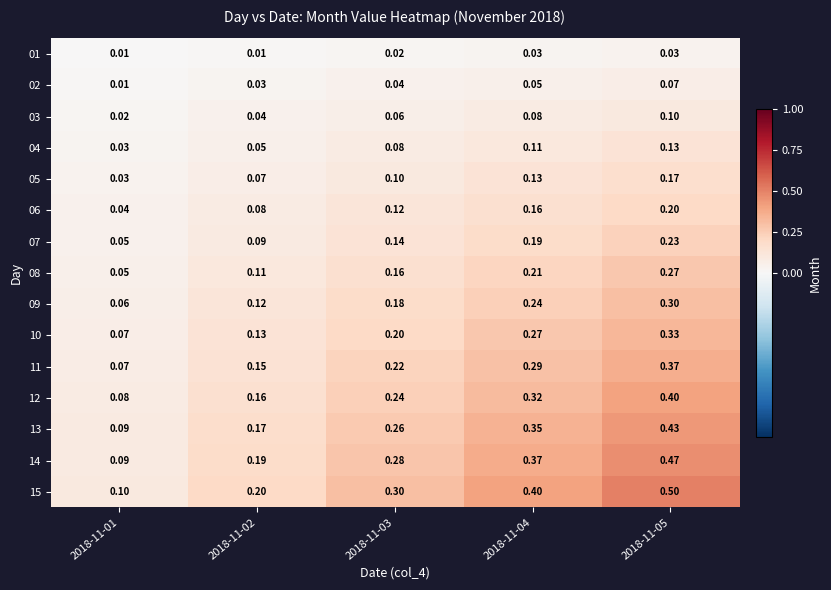

Is the value of 06 at 2018-11-05 greater than the value of 09 at 2018-11-05?

No